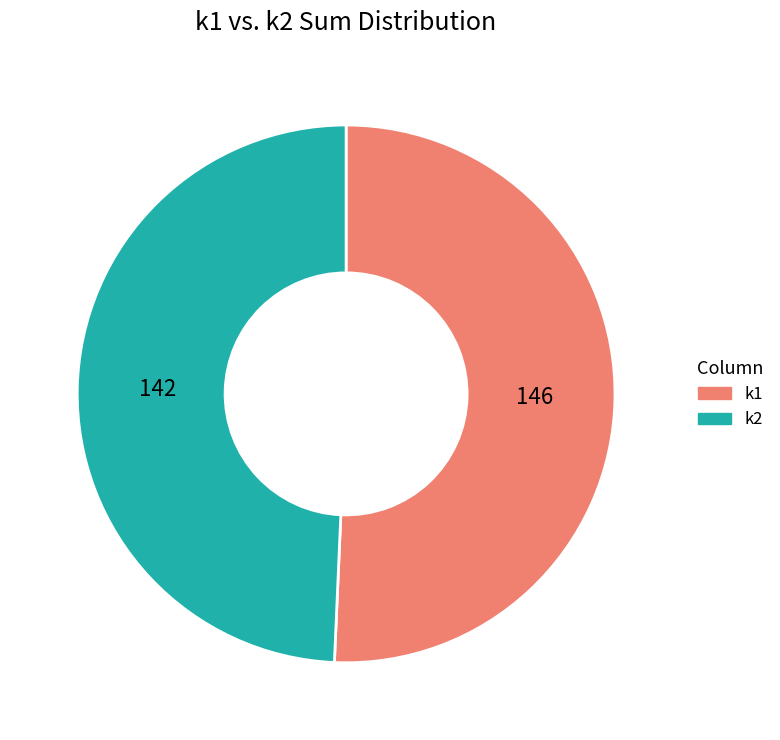

The k2 slice represents 49% of the pie. True or false?

True